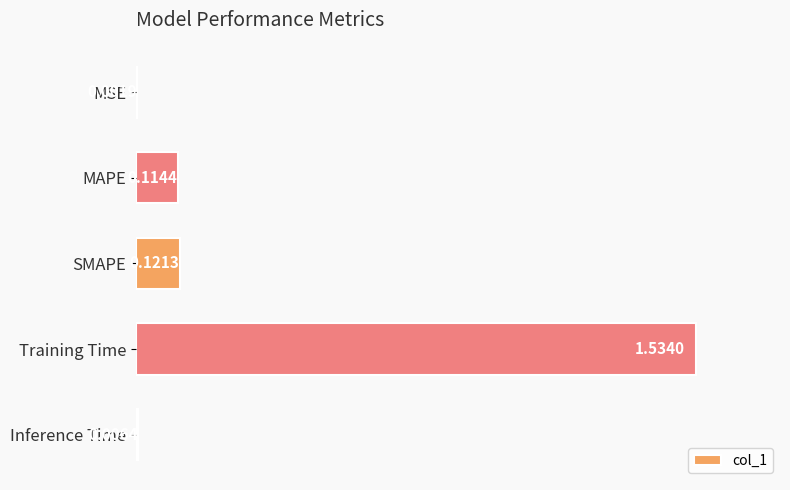

What is the sum of all values?

1.8